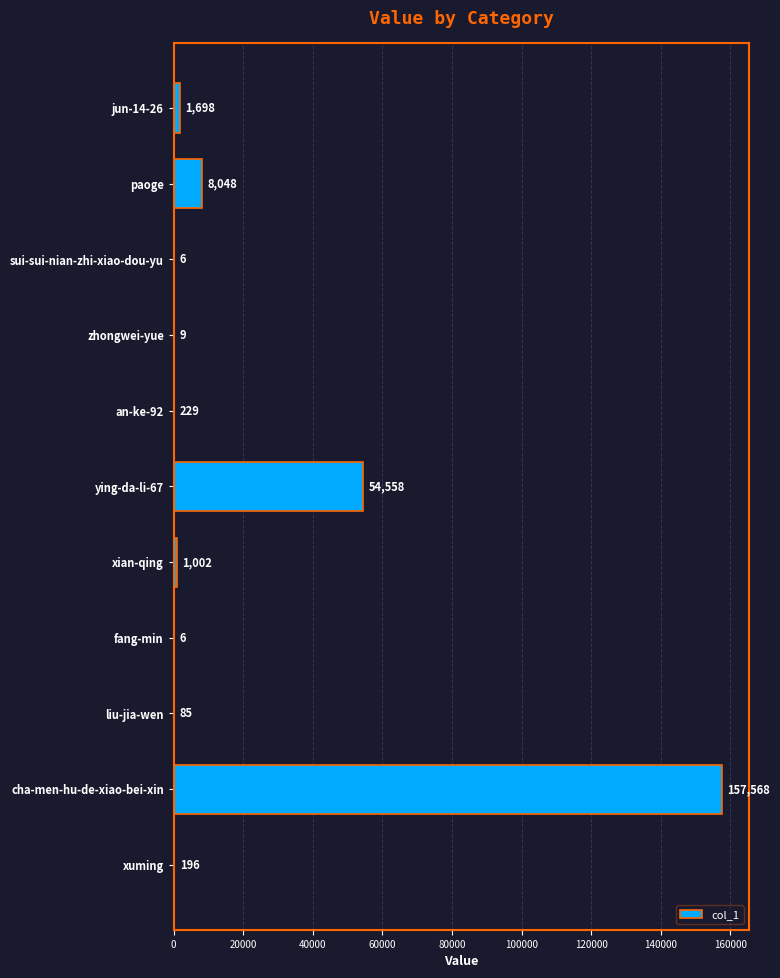

What is the sum of the values at zhongwei-yue and xuming?

205